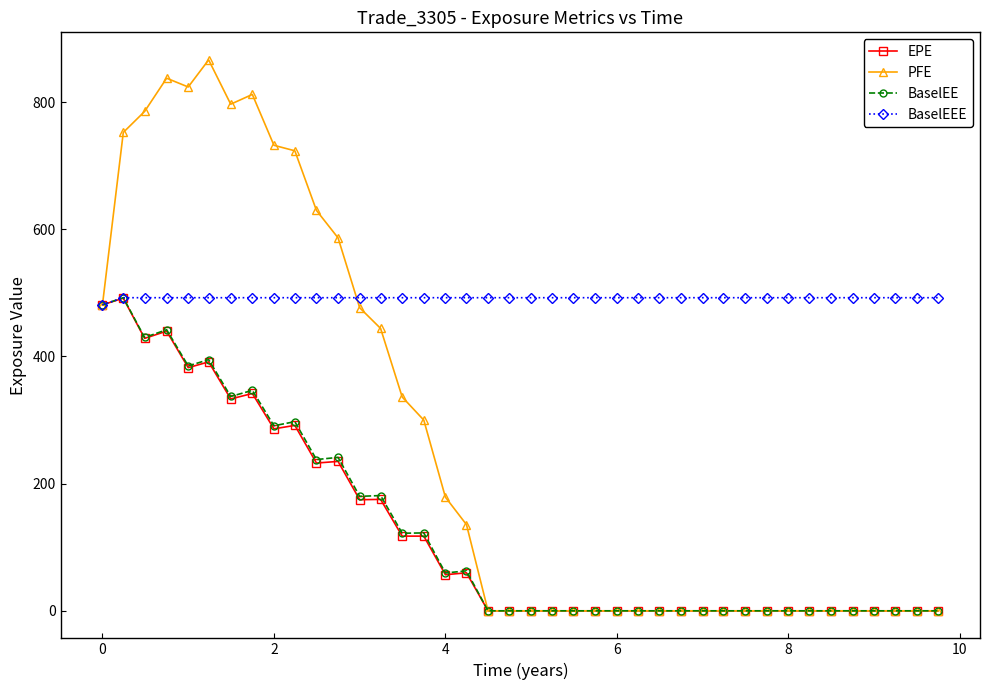

Which series has the widest spread of values?

PFE